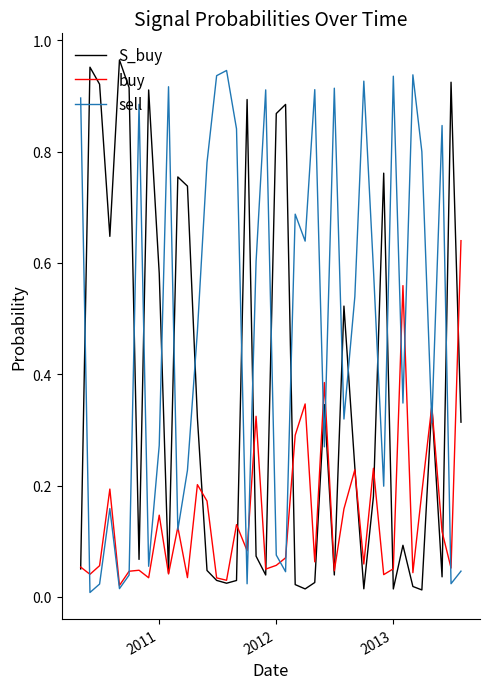

Rank the series by their average value, from lowest to highest.

buy, S_buy, sell